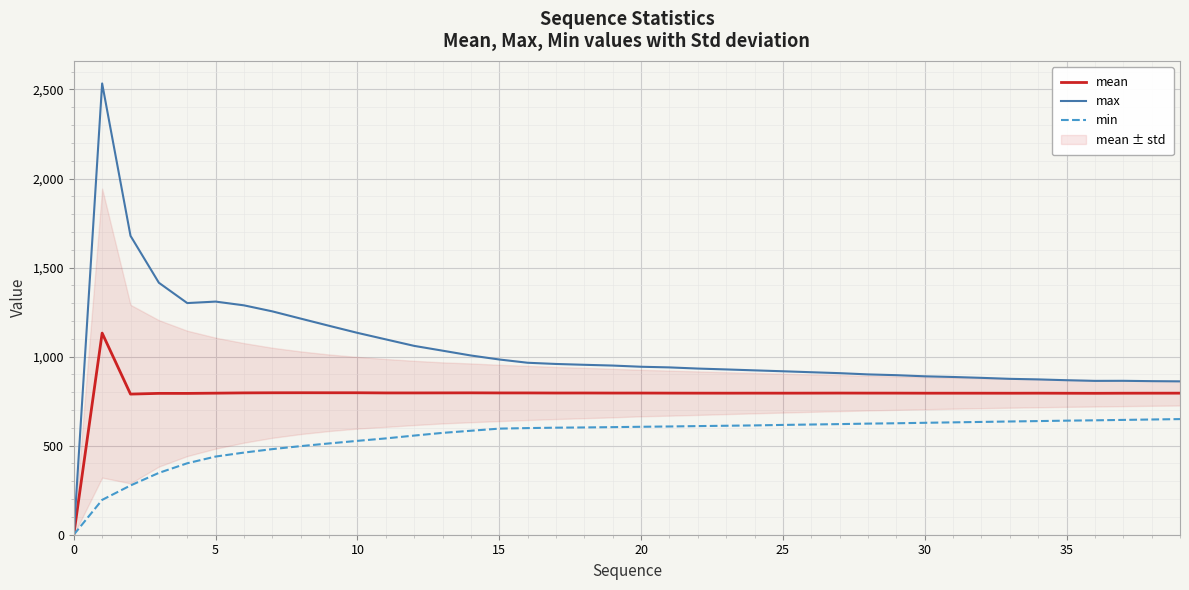

What is the highest value of the mean series?

1132.1